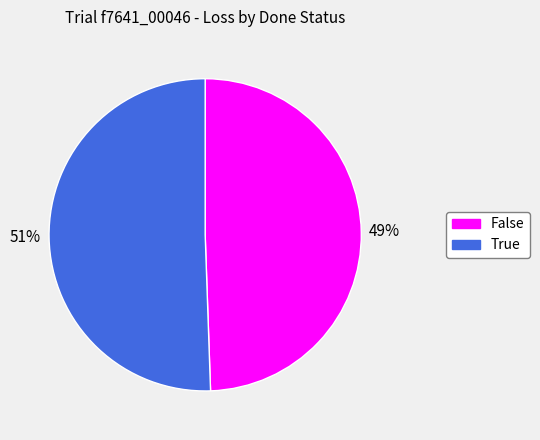

How many slices are in this pie chart?

2